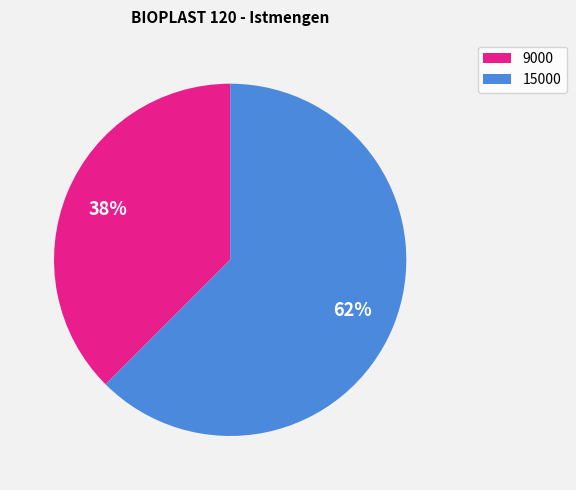

To the nearest percent, what is the average slice percentage?

50%